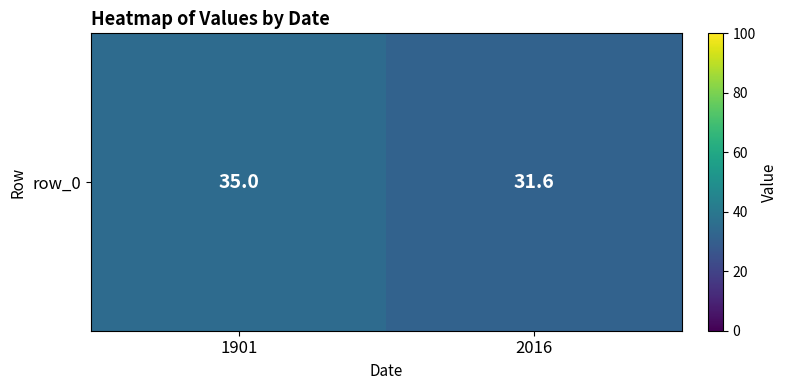

Reading right to left, what are all the values shown in this chart?

31.6	35.0